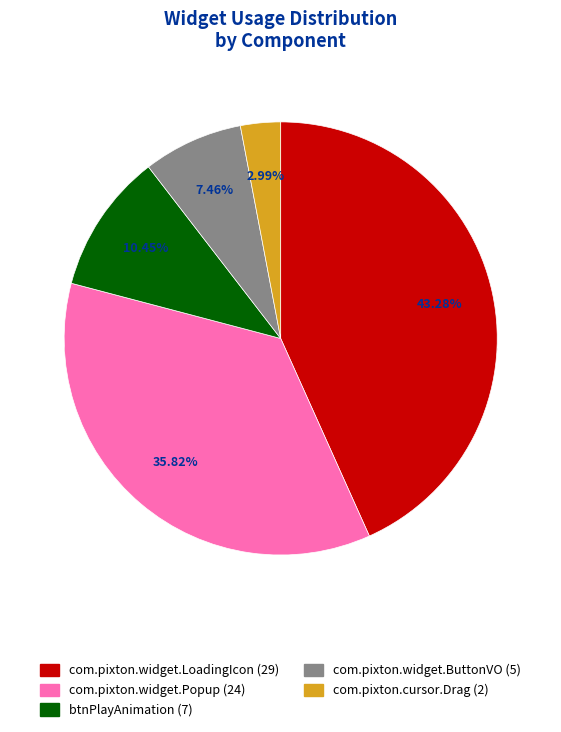

Is there a majority slice in this chart?

No